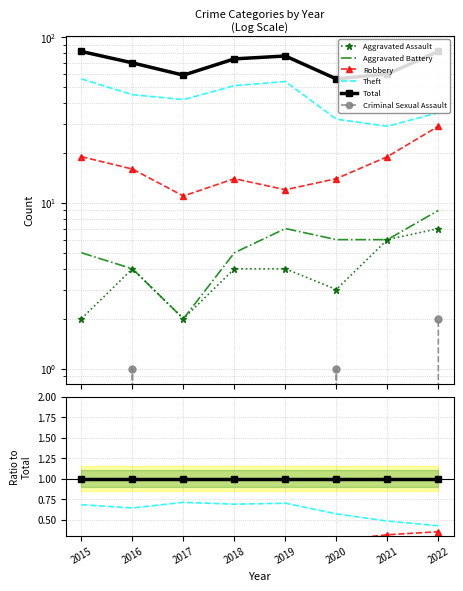

Which series has the widest spread of values?

Theft